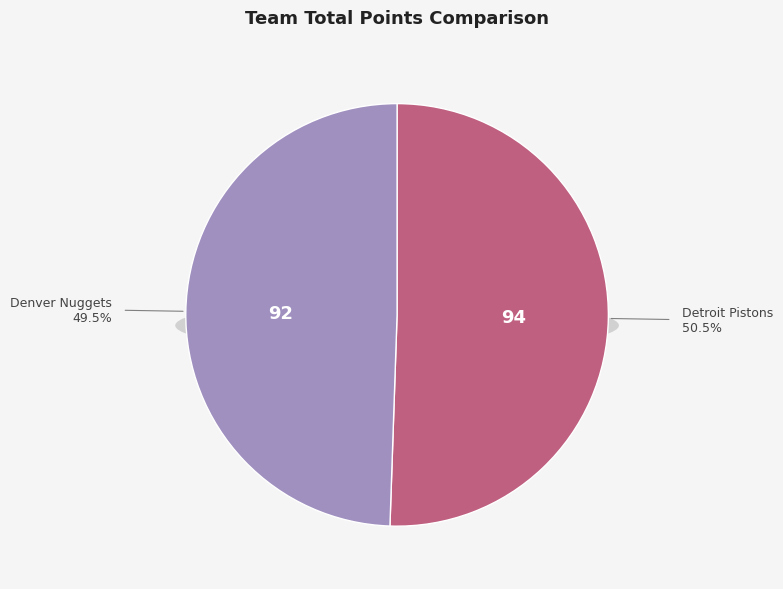

Combined, do Detroit Pistons and Denver Nuggets account for over 50%?

Yes